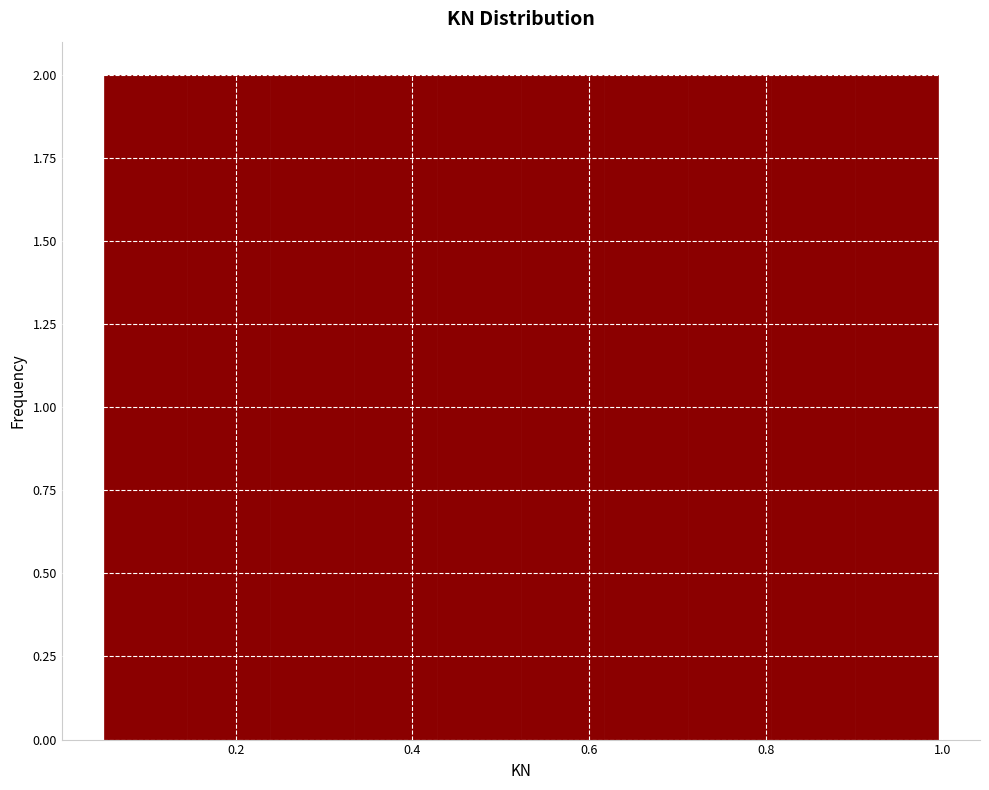

Reading left to right, list every bar in this chart as the range it spans on the x-axis followed by its height. Neither the bar edges nor the heights are printed on the chart, so give them approximately, as read against the axes.

0.06 to 0.14: 2
0.14 to 0.24: 2
0.24 to 0.34: 2
0.34 to 0.42: 2
0.42 to 0.52: 2
0.52 to 0.62: 2
0.62 to 0.72: 2
0.72 to 0.80: 2
0.80 to 0.90: 2
0.90 to 1.00: 2